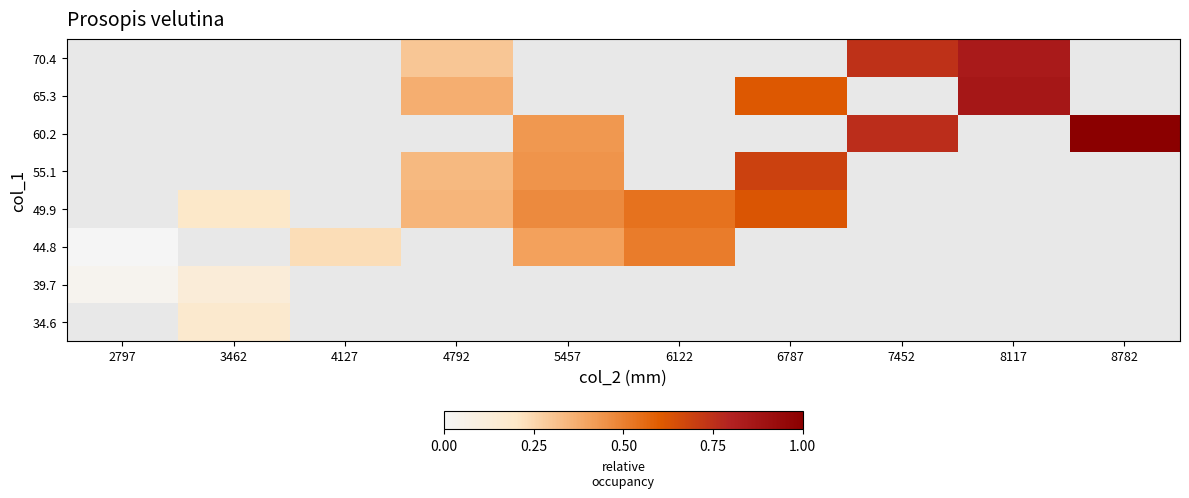

What is the greatest value displayed?

1.0